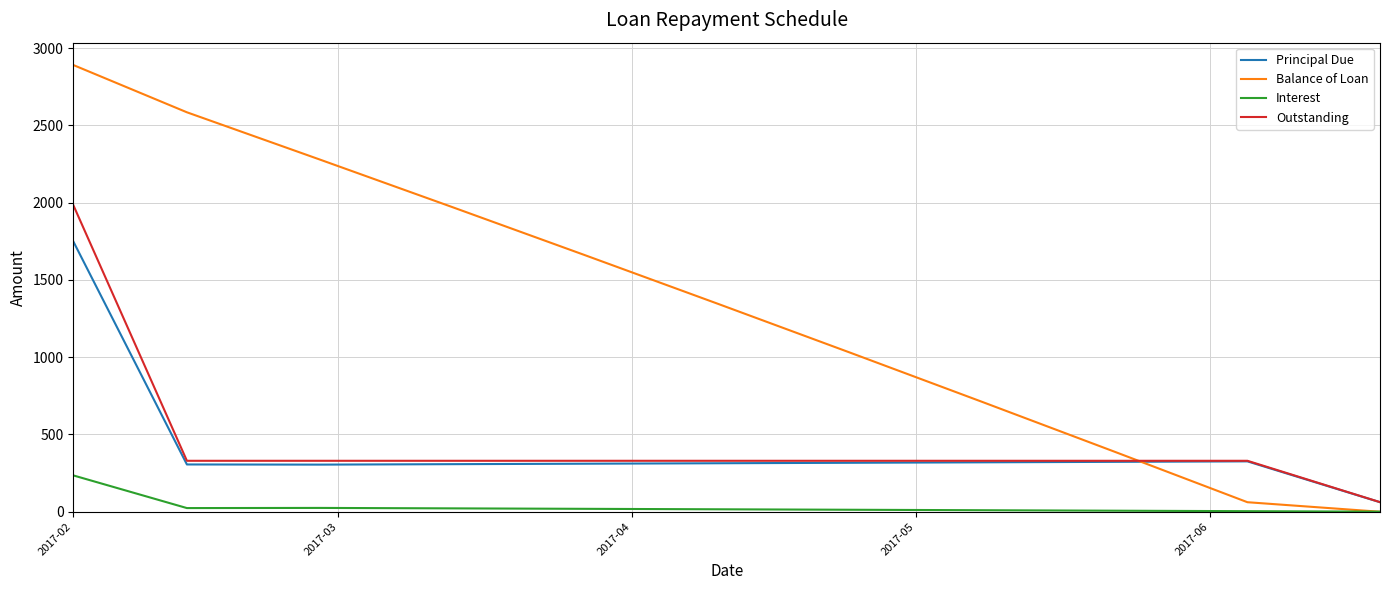

Which series has the largest total across all categories?

Balance of Loan